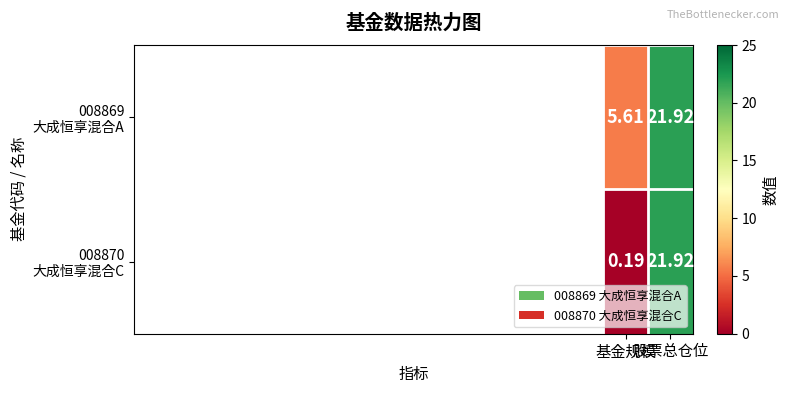

What is the total value across all series at 基金规模?

5.8